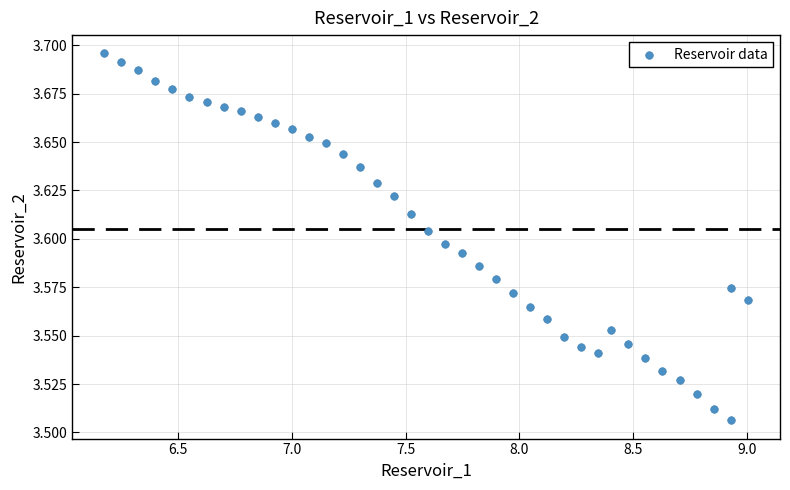

What is the range of X values (max minus min)?

2.8